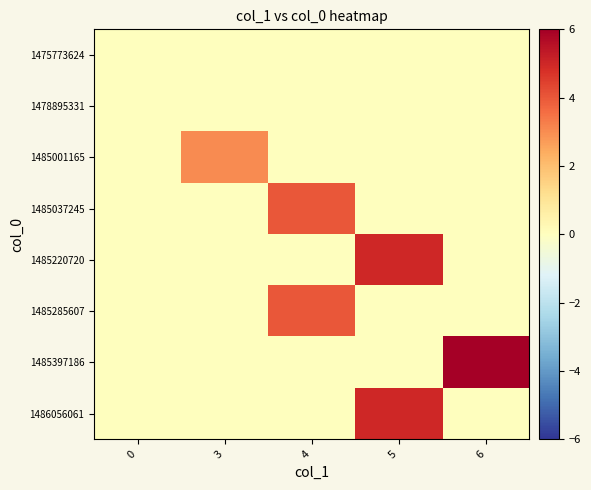

Which label corresponds to the largest value in the chart?

6